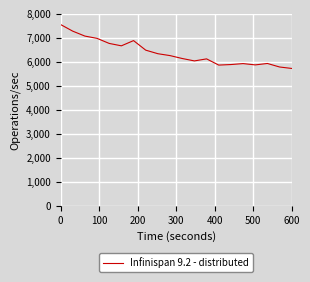

What is the maximum value shown in the chart?

7559.6